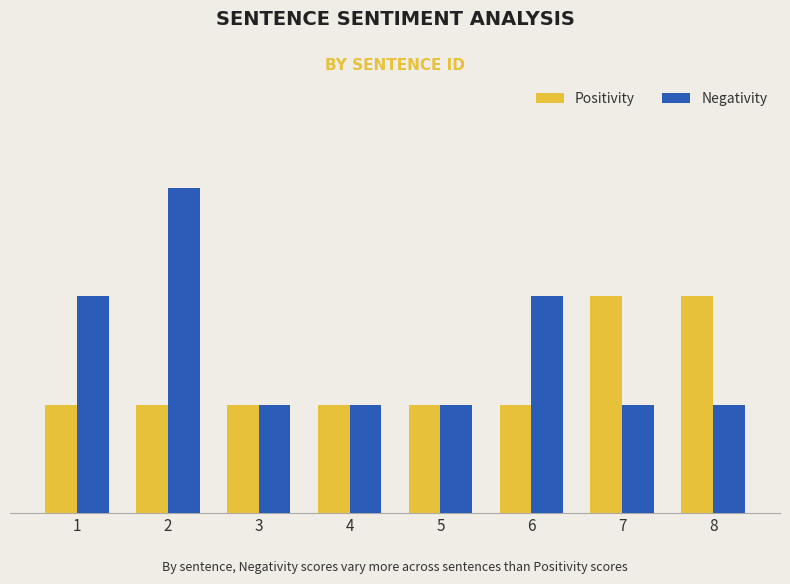

Does the chart contain any negative values?

No